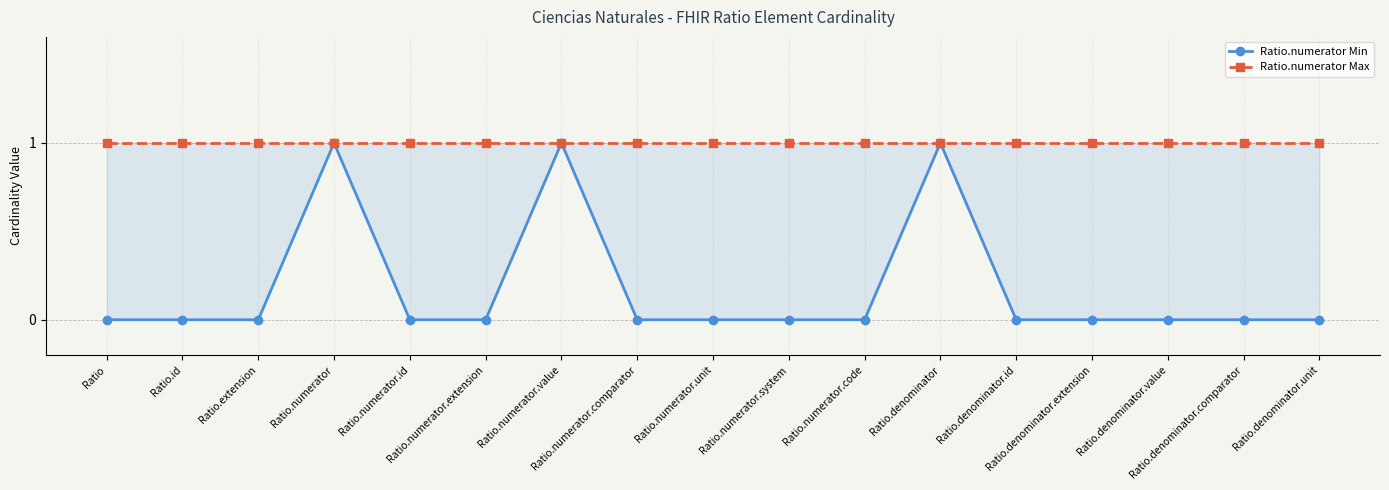

Rank the series by their average value, from lowest to highest.

Ratio.numerator Min, Ratio.numerator Max